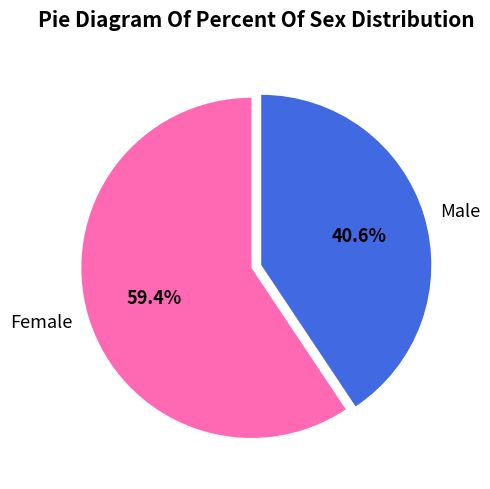

Does Male represent more than half of the total?

No